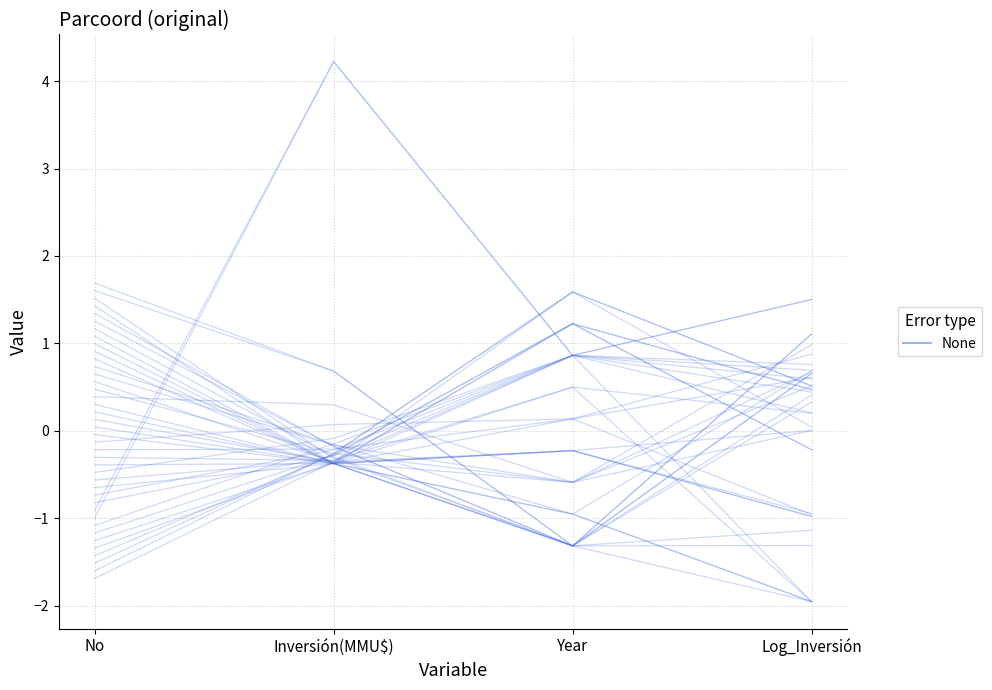

List the labels in order of value, smallest first.

No, Inversión(MMU$), Log_Inversión, Year